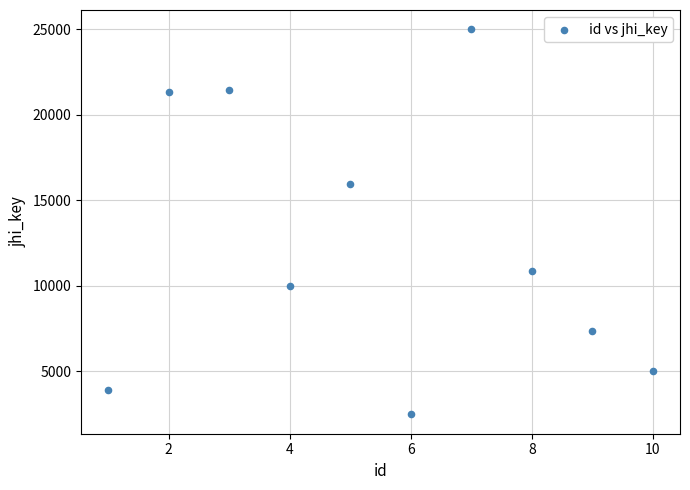

What is the range of Y values (max minus min)?

22517